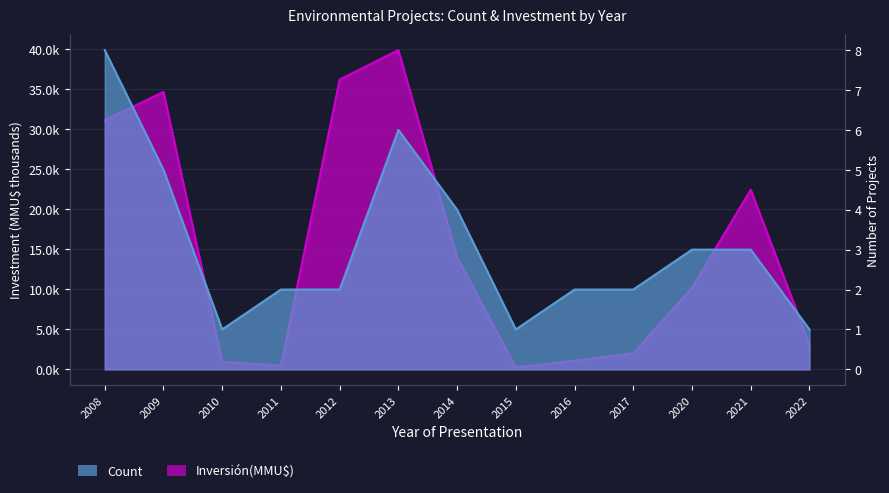

What is the value of the Count point at the 4th from the left?

2.0